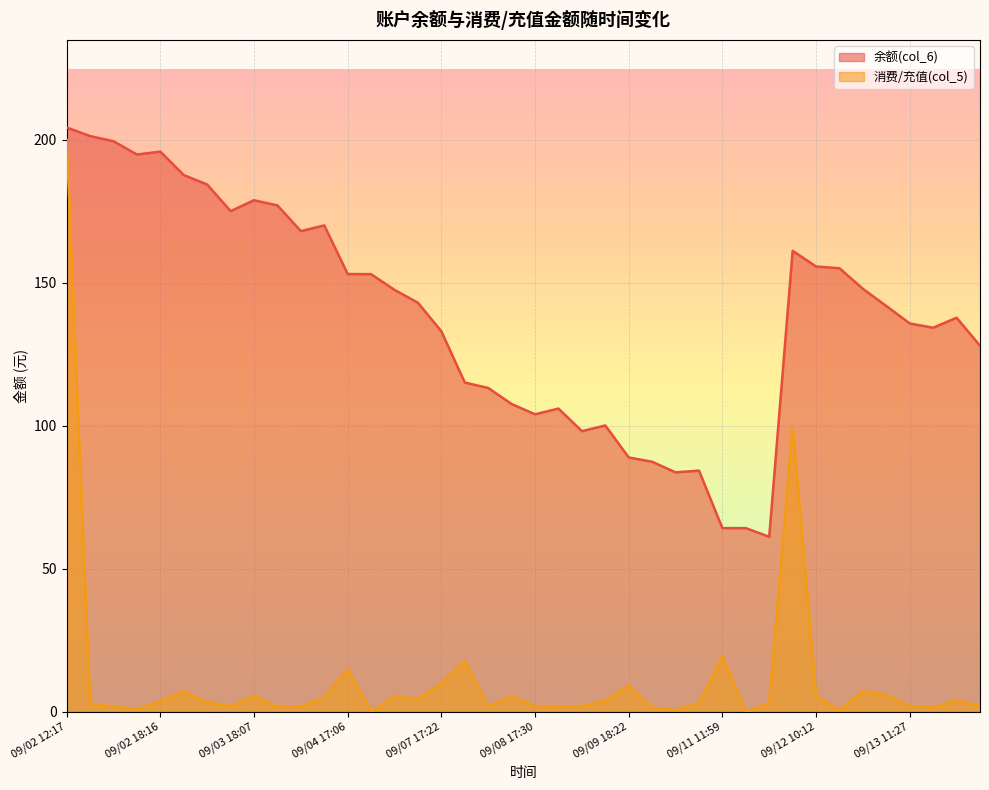

Is it true that 消费/充值(col_5) equals 1.3 at 09/08 17:30?

False